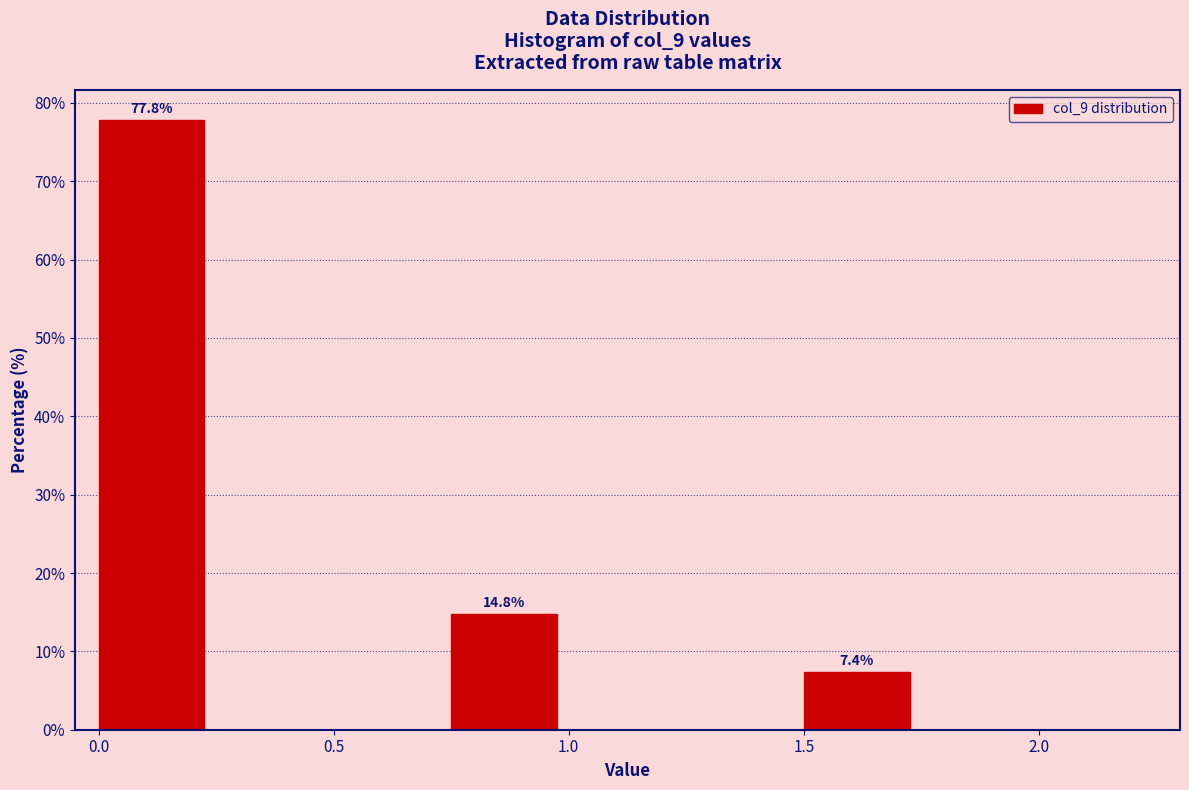

Which range on the x-axis has the tallest bar?

0.00 to 0.25